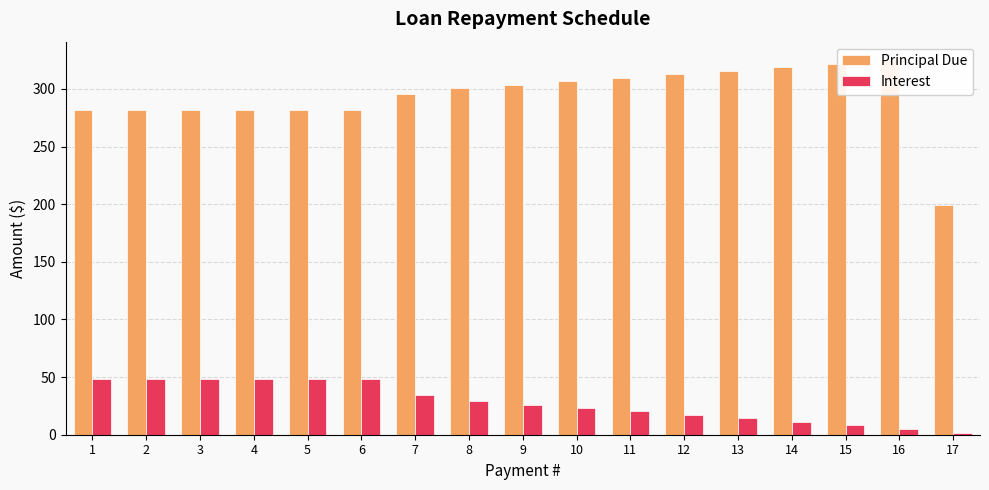

At how many categories does at least one series exceed 73?

17